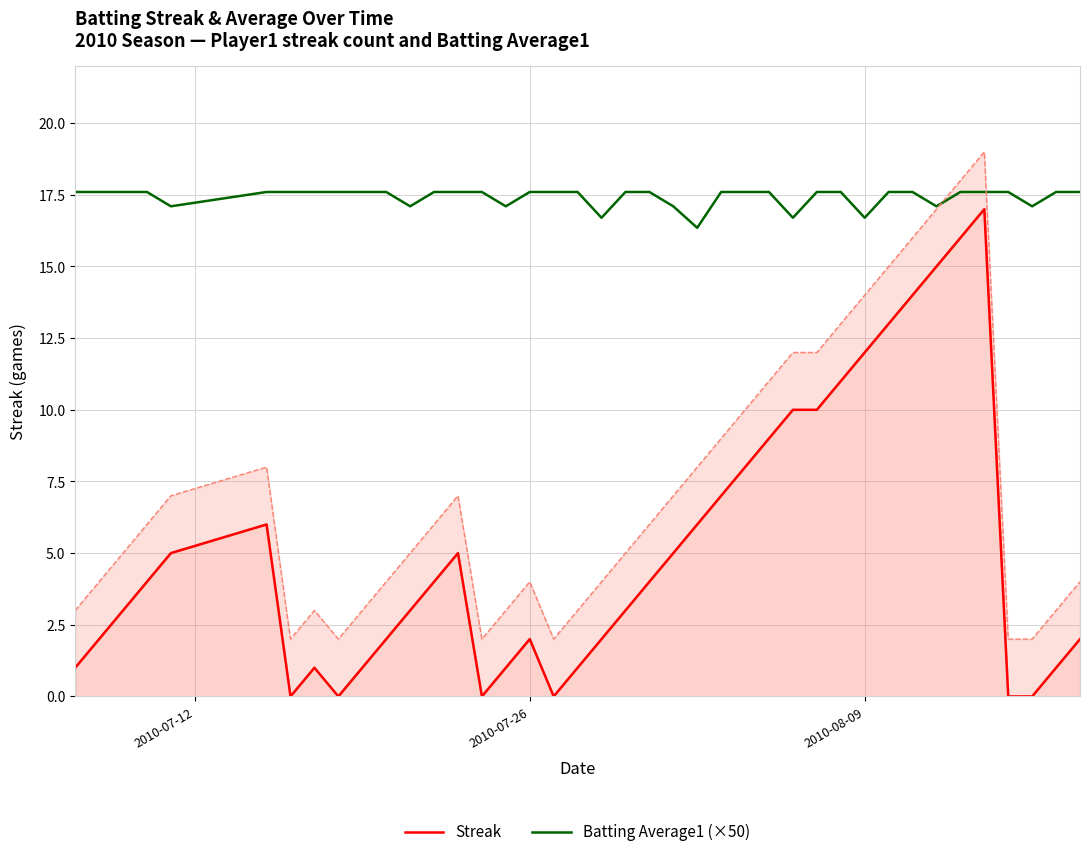

True or false: Batting Average1 (×50) has more than 1 interior local peaks.

False